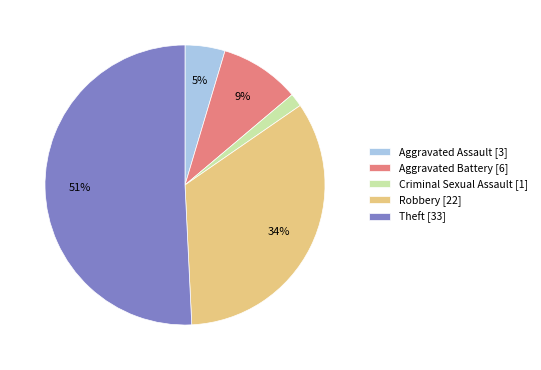

To the nearest percent, what is the difference between the largest and smallest slice percentages?

49%